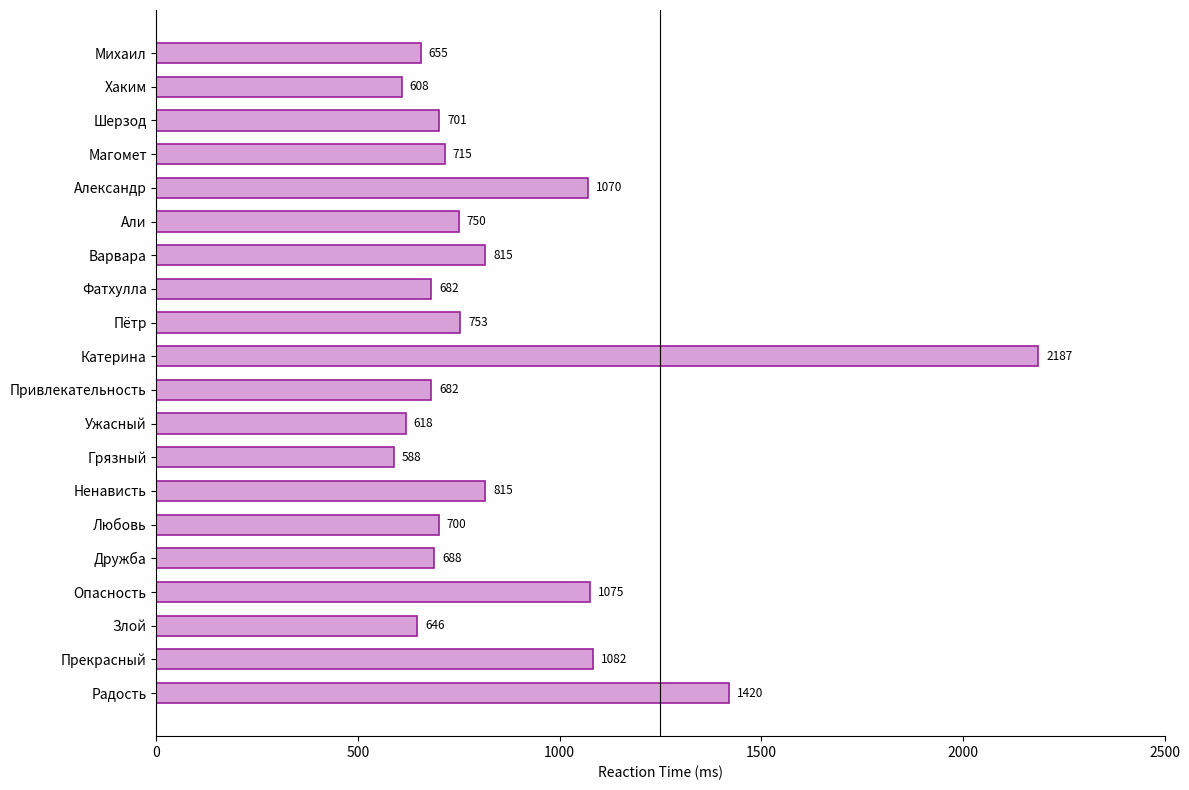

At which category does the chart reach its minimum across all series?

Грязный